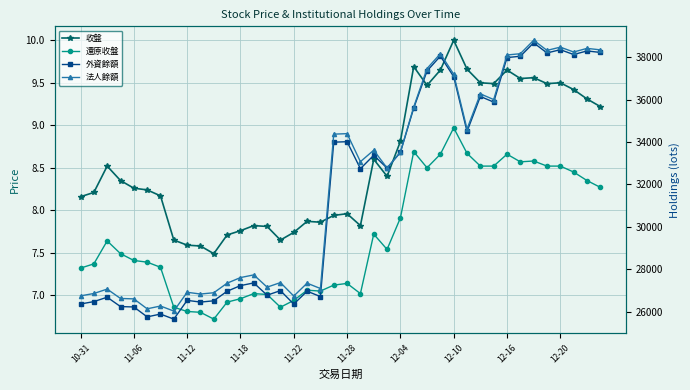

Count the number of categories in the chart.

40